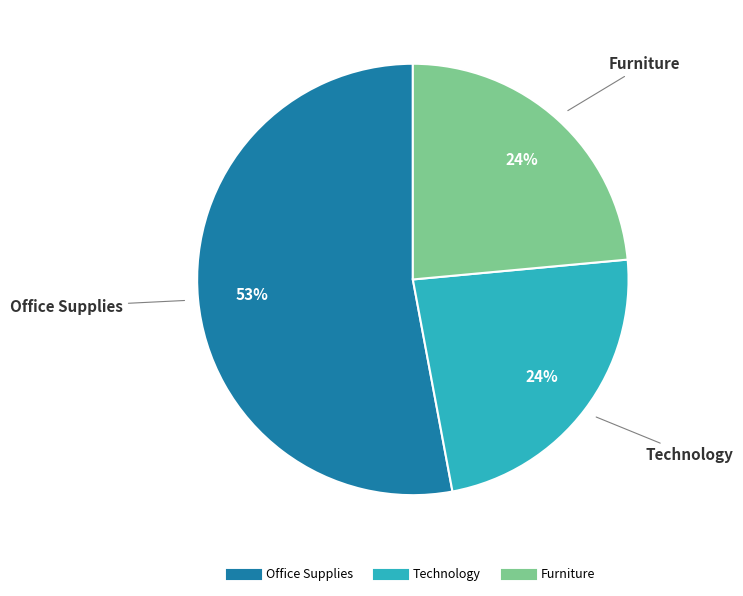

Which category has the biggest portion of the pie?

Office Supplies